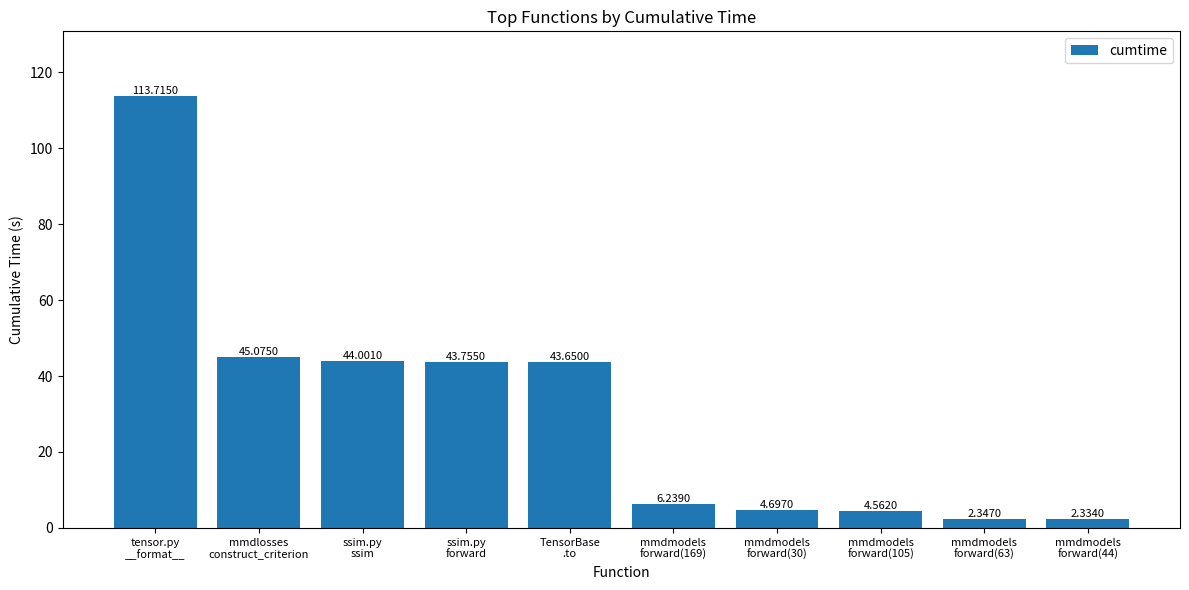

Rank the categories by value from highest to lowest.

tensor.py
__format__, mmdlosses
construct_criterion, ssim.py
ssim, ssim.py
forward, TensorBase
.to, mmdmodels
forward(169), mmdmodels
forward(30), mmdmodels
forward(105), mmdmodels
forward(63), mmdmodels
forward(44)